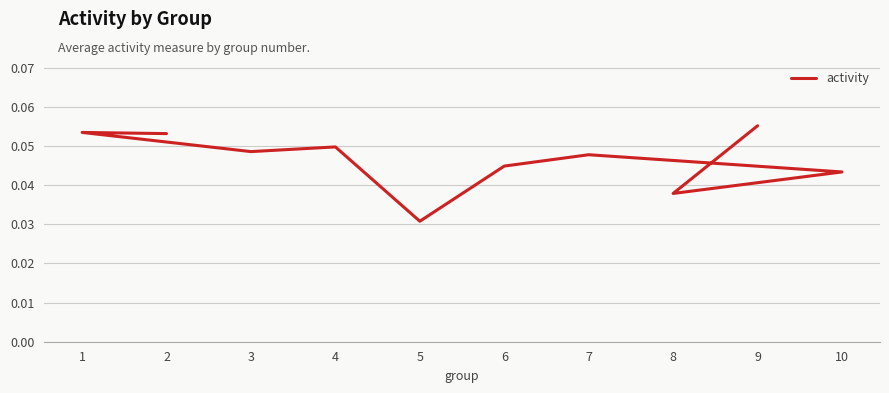

What position from the right is 7?

4